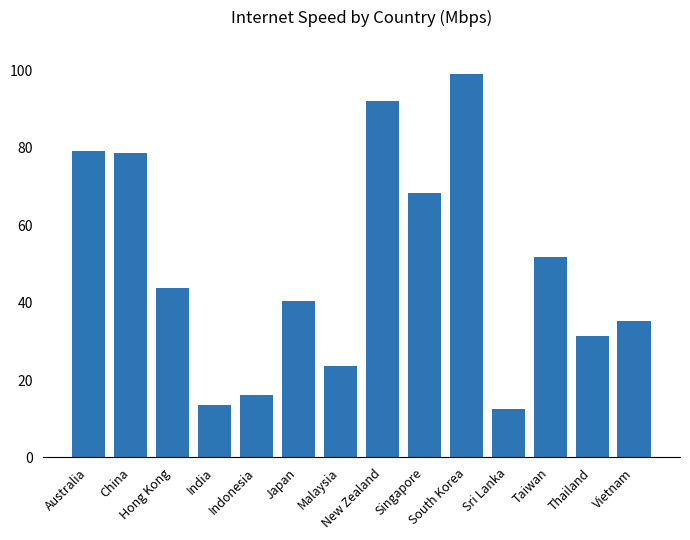

Does the chart contain any negative values?

No